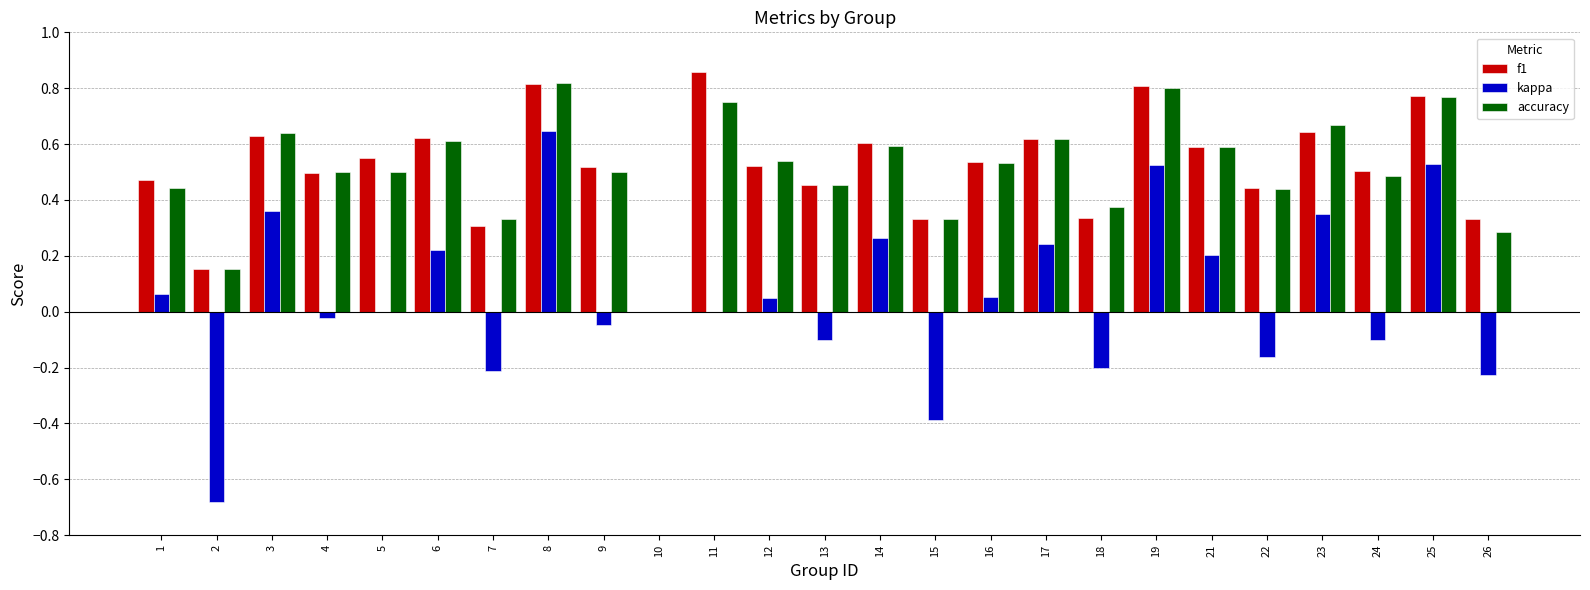

Which category has the highest value in the f1 series?

11